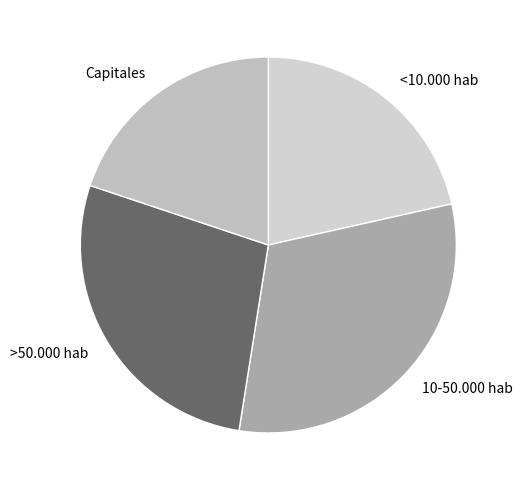

Approximately how many times larger is the value at <10.000 hab compared to Capitales?

1.1